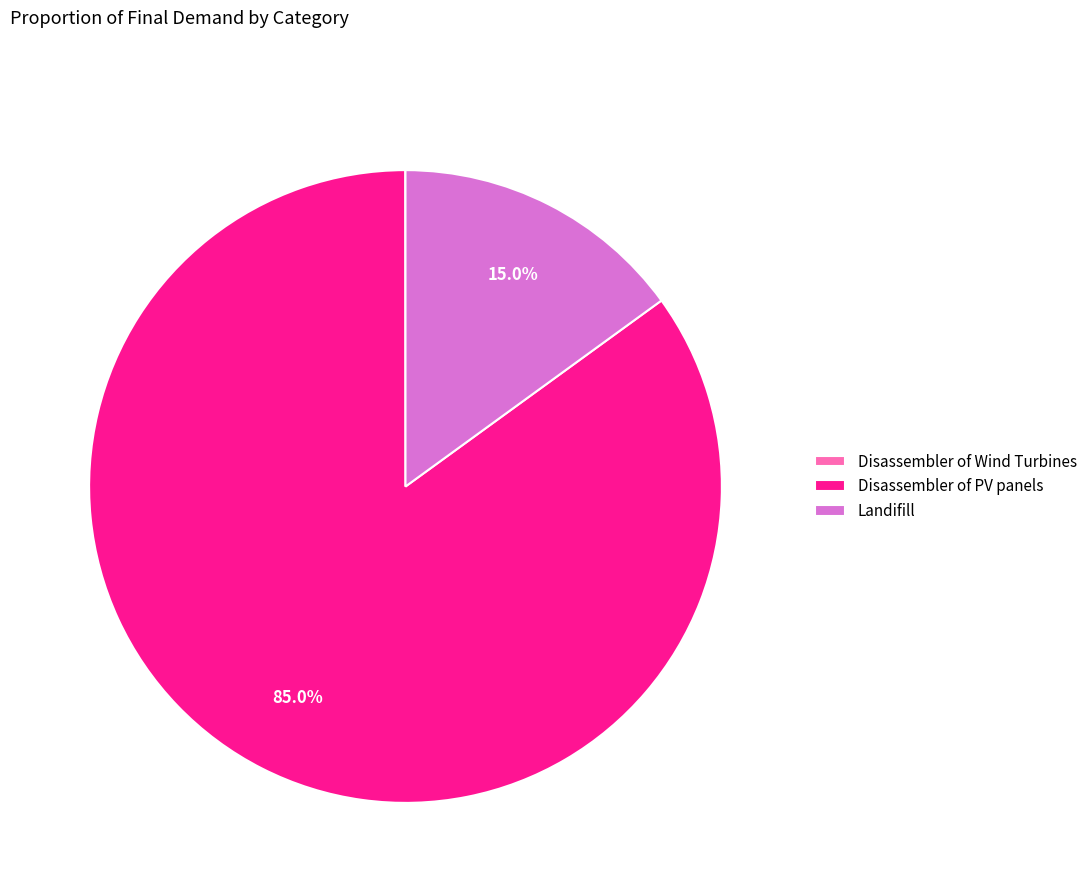

What is the largest slice in the pie chart?

Disassembler of PV panels